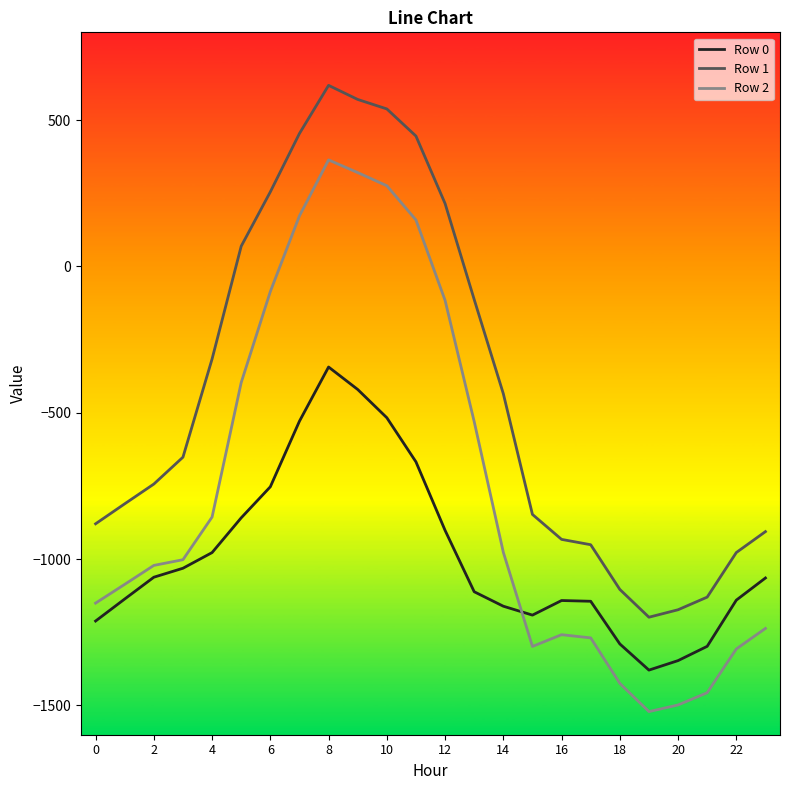

What is the difference between the maximum and minimum values in the Row 0 series?

1035.6